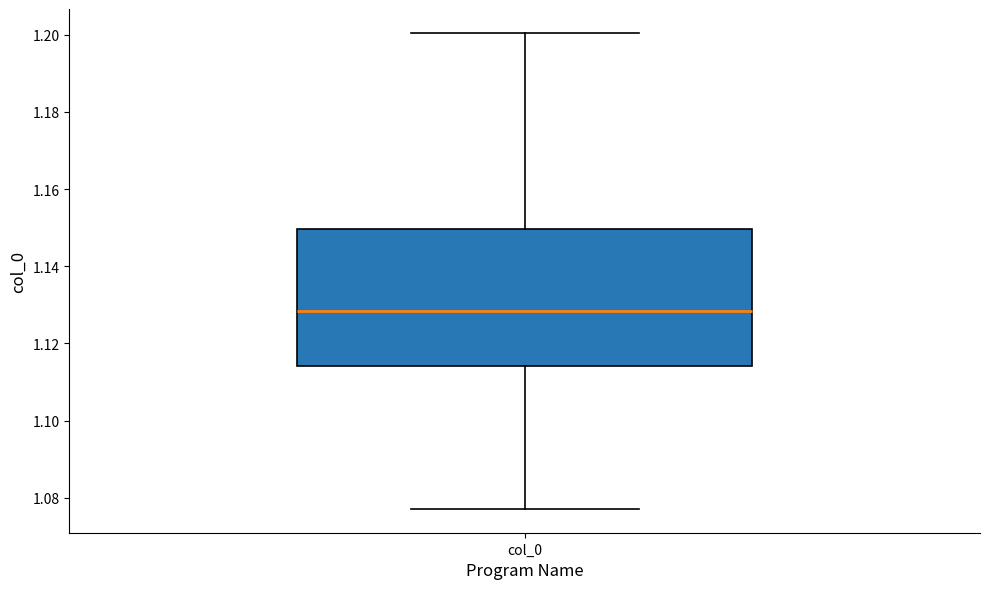

Read this box plot against the y-axis: the position of the median line, the range covered by the box, and the ends of both whiskers. The values are not printed on the chart, so give them approximately, as read against the axis.

median 1.128, box 1.114 to 1.150, whiskers 1.078 to 1.200